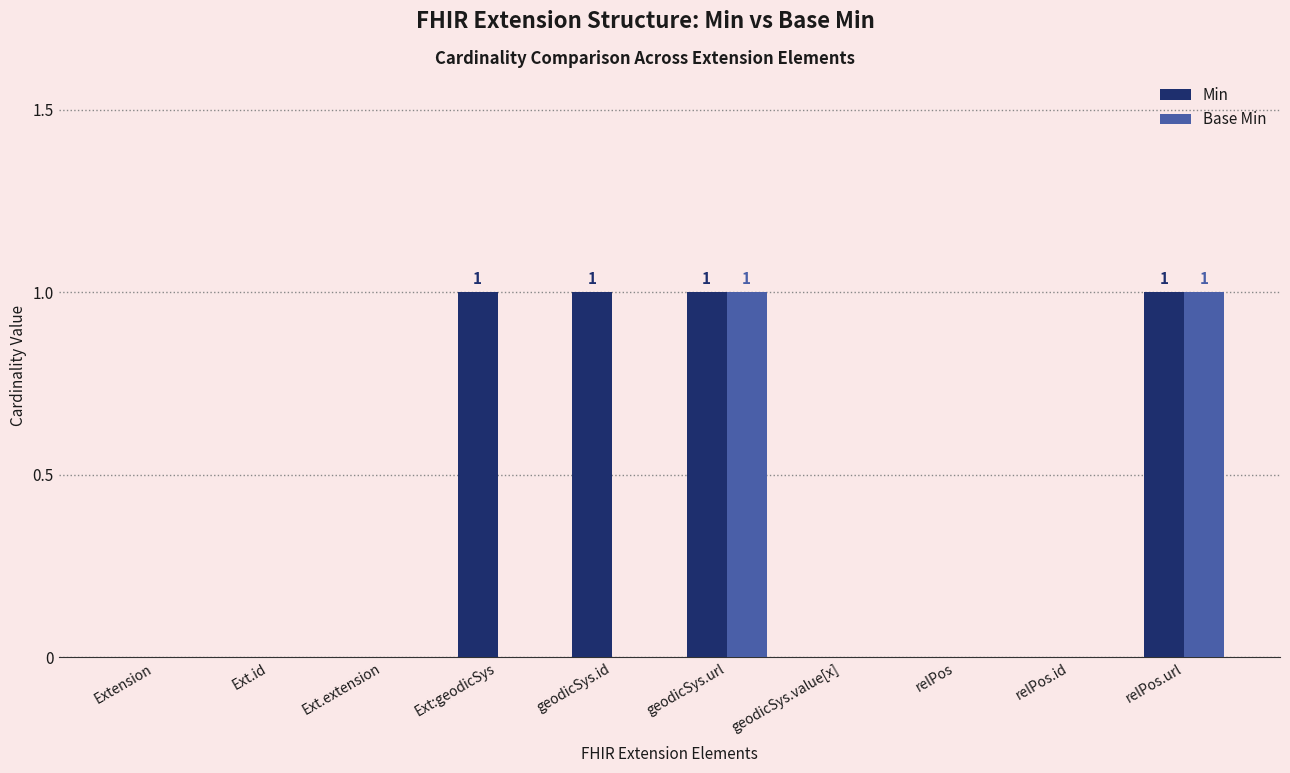

Which series has the largest total across all categories?

Min